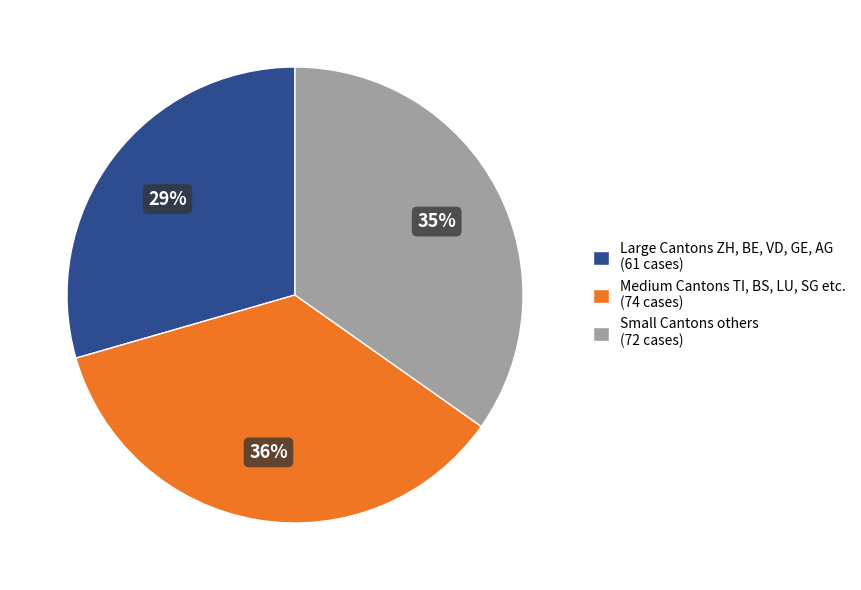

Count the number of slices in the pie.

3